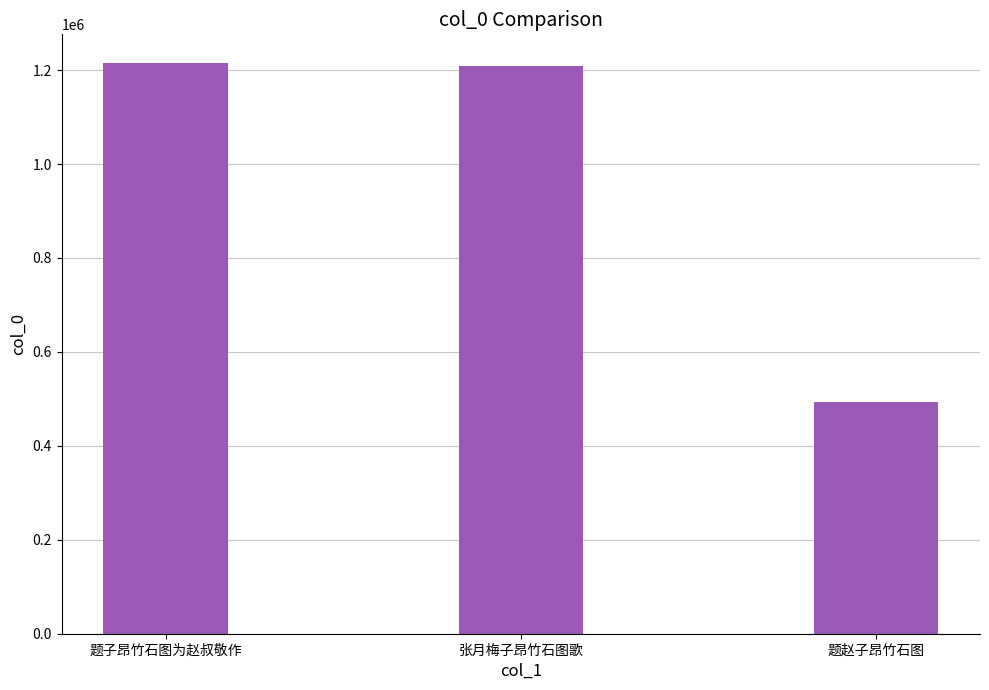

What is the maximum value shown in the chart?

1215395